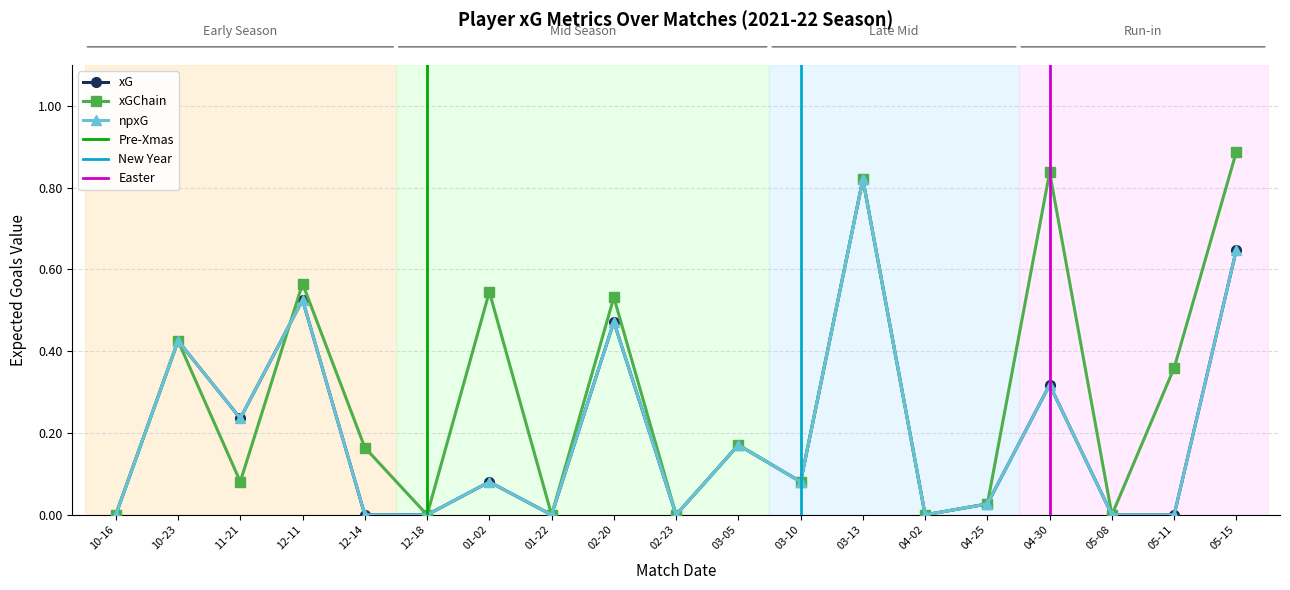

What is the label of the 6th point from the left?

12-18